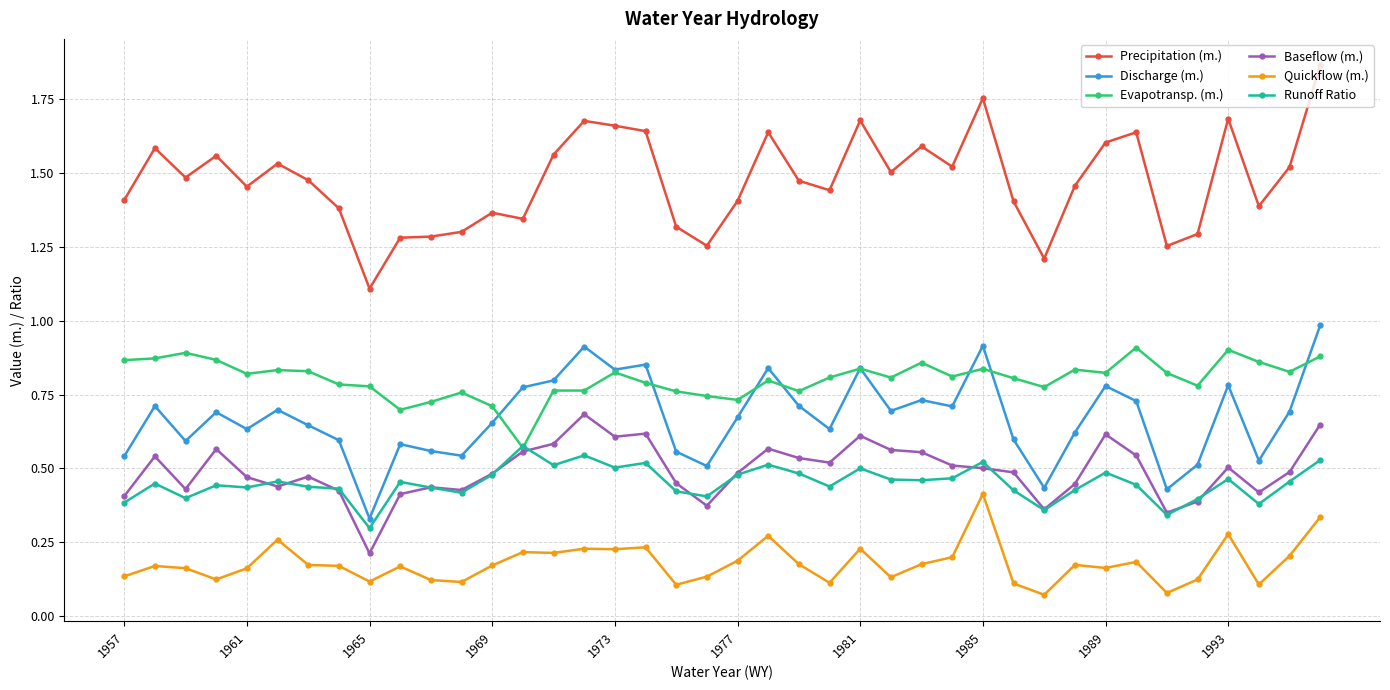

At how many categories does at least one series exceed 0?

40